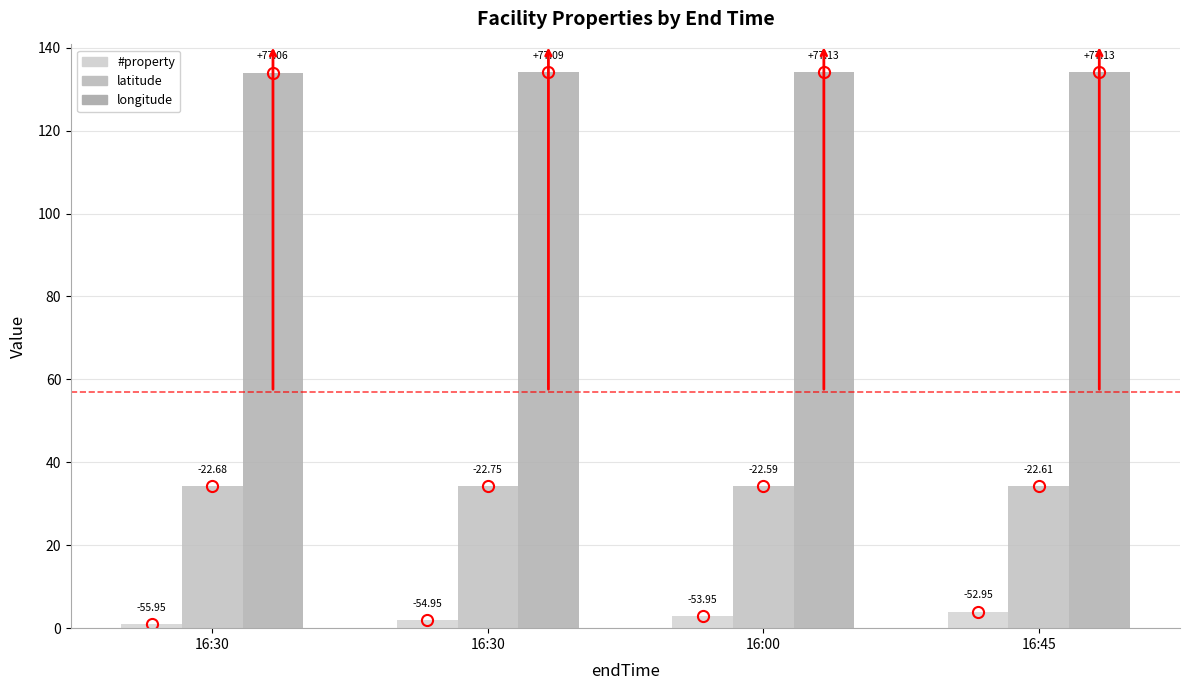

Does the chart contain any negative values?

No